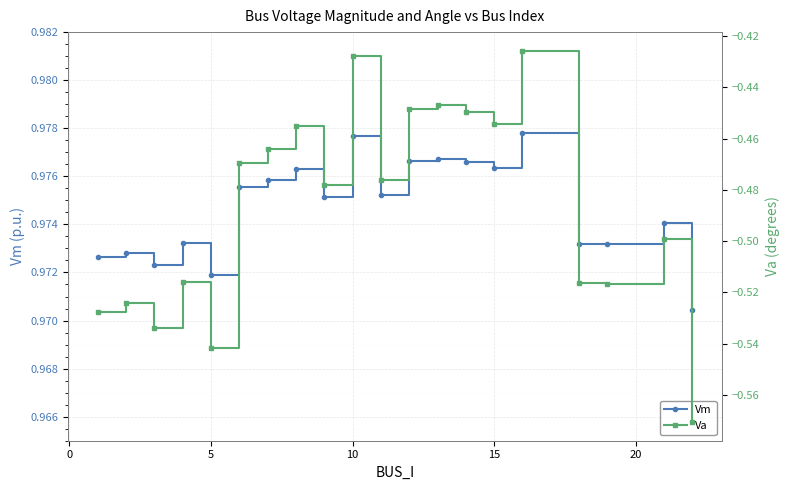

How many Vm values are between 0 and 1?

20